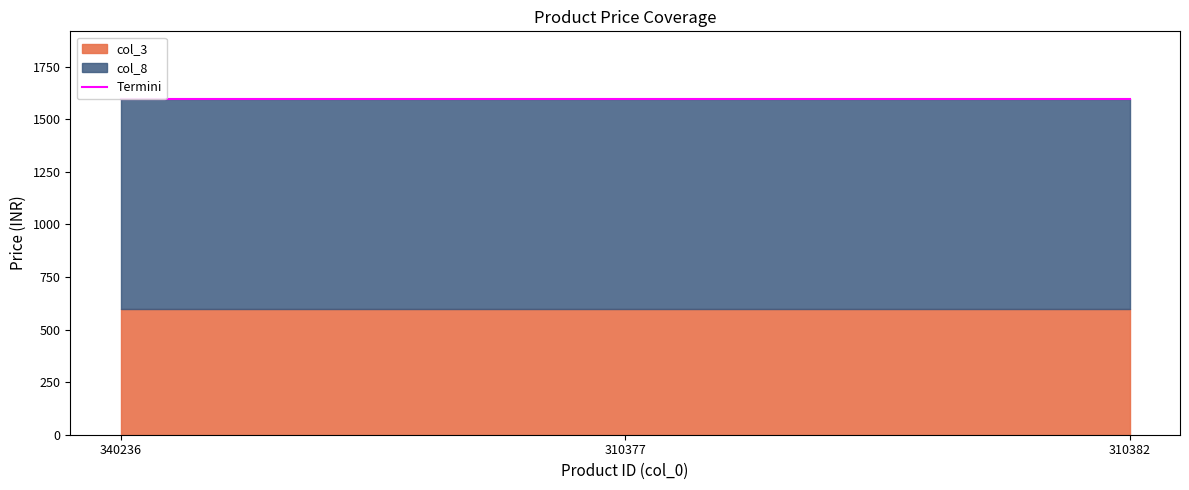

List the labels in order of col_8 value, smallest first.

340236, 310377, 310382